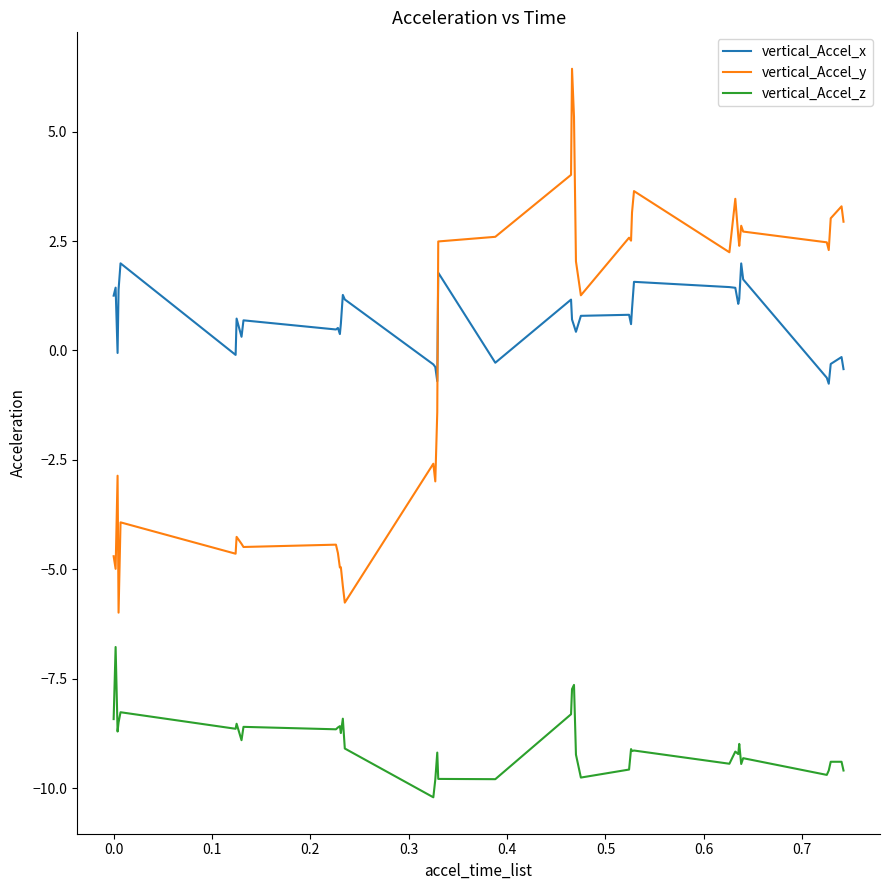

What is the maximum value shown in the chart?

6.4